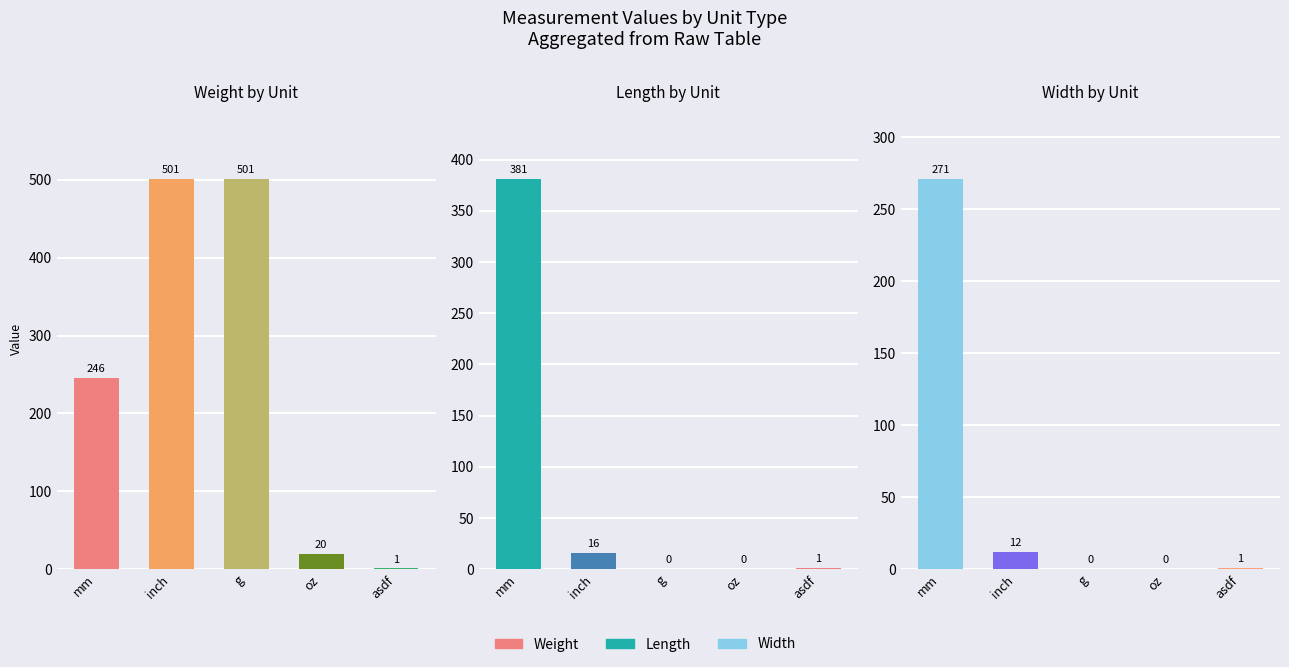

Which series has the widest spread of values?

Weight